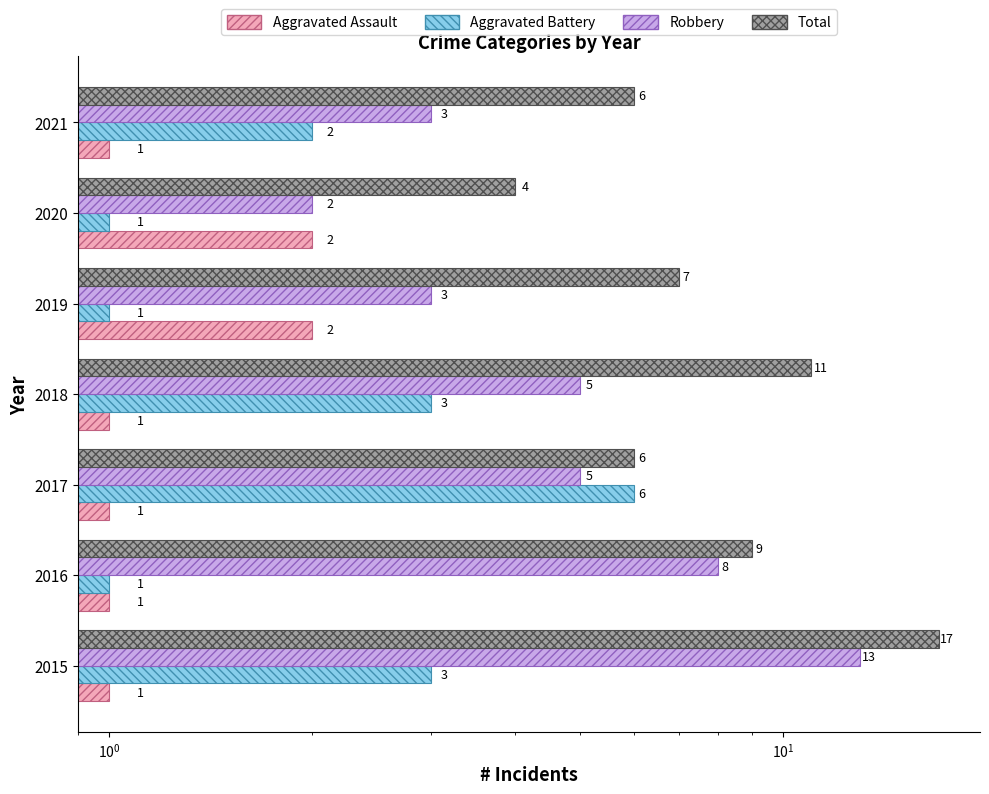

Count the number of categories in the chart.

7